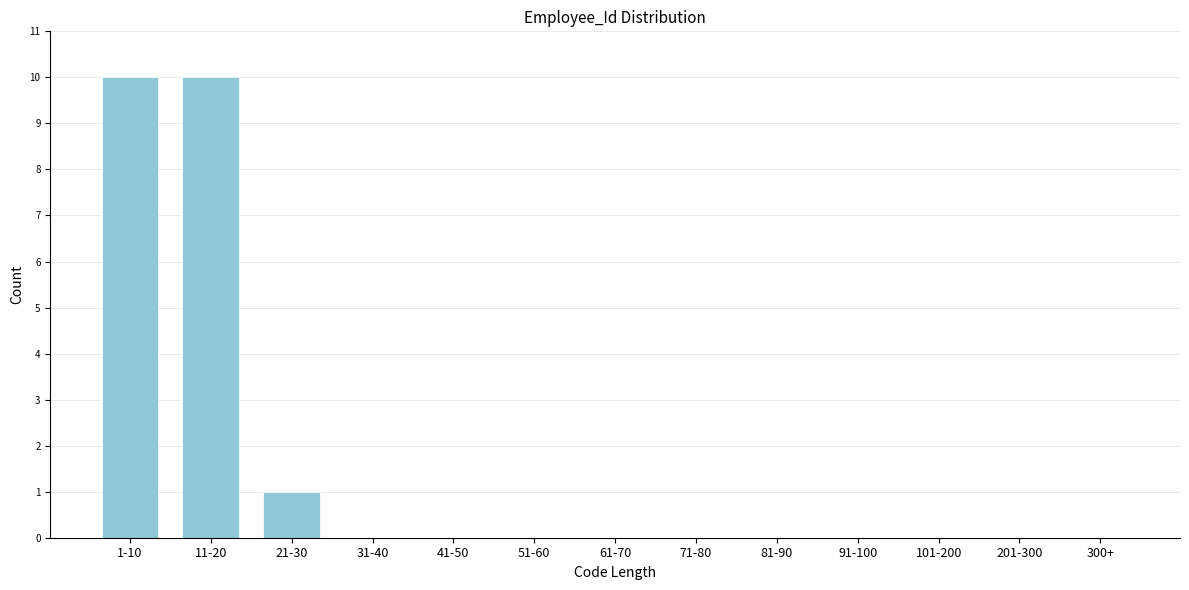

Reading left to right, list all the values displayed in this chart.

1-10=10	11-20=10	21-30=1	31-40=0	41-50=0	51-60=0	61-70=0	71-80=0	81-90=0	91-100=0	101-200=0	201-300=0	300+=0